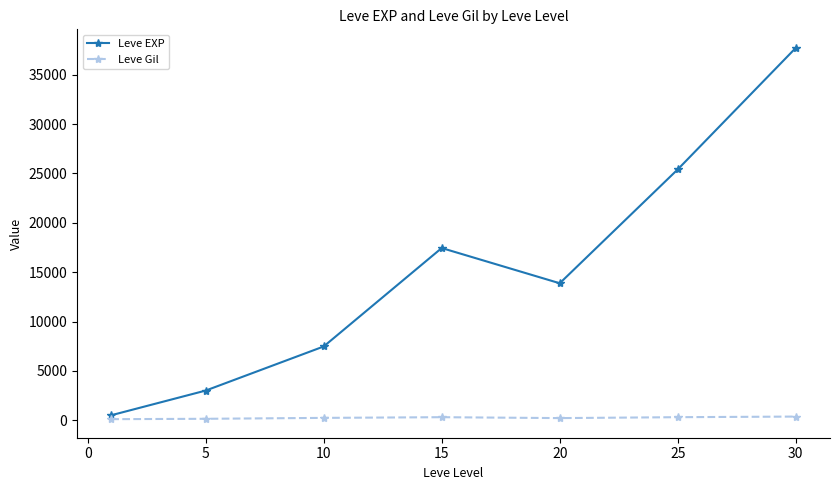

In Leve EXP, how many points are higher than both neighbors (excluding endpoints)?

1